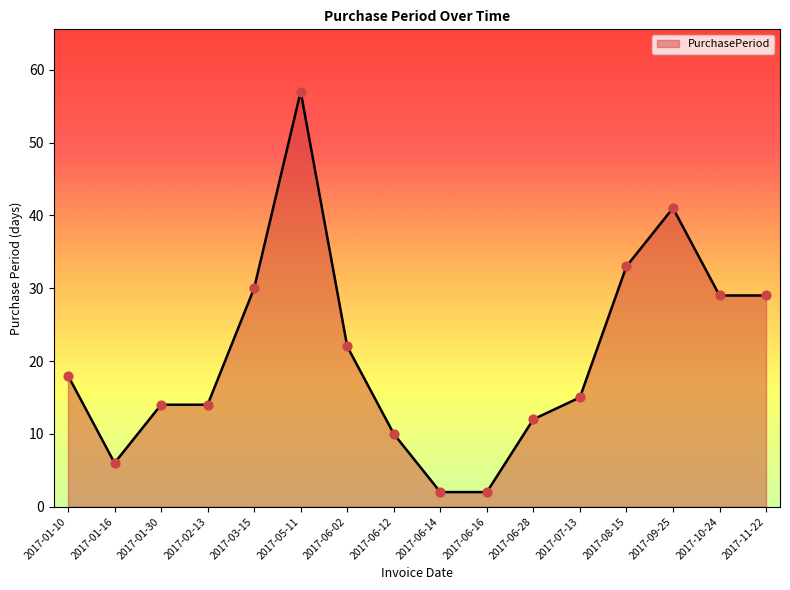

What is the change in value from 2017-06-02 to 2017-07-13?

-7